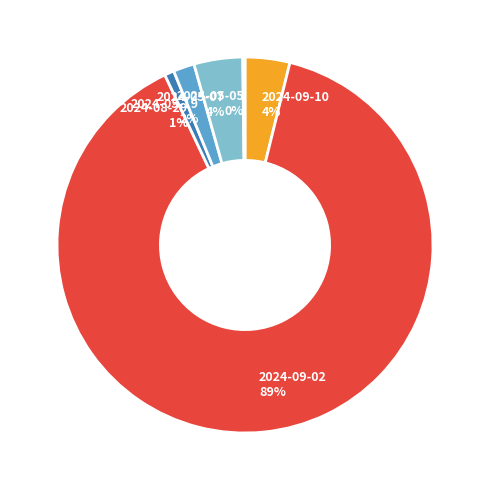

To the nearest percent, what is the difference between the largest and smallest slice percentages?

89%